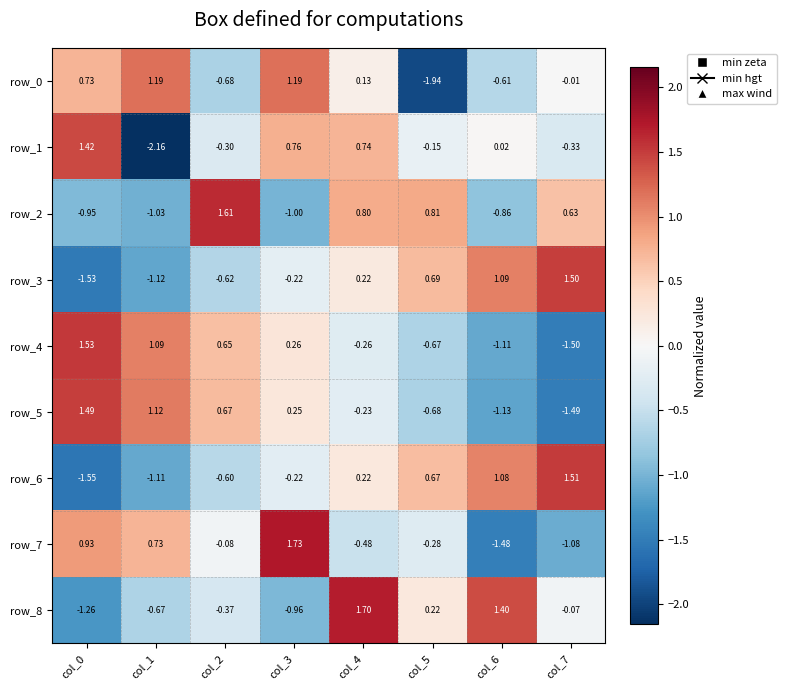

Which series has the widest spread of values?

row_1